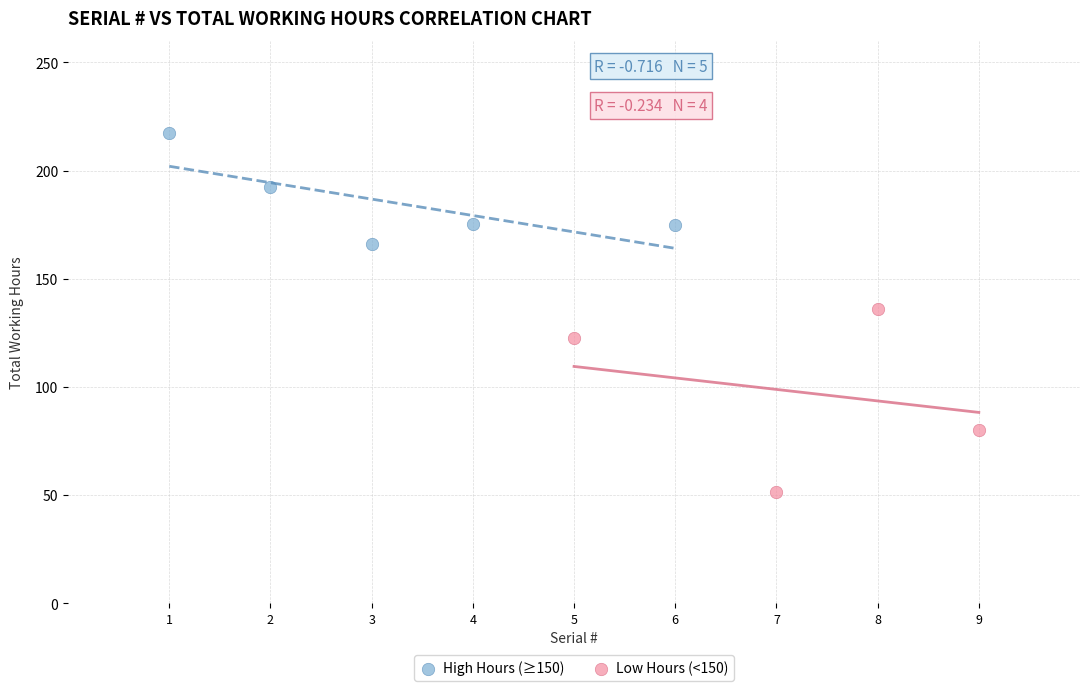

Which series has the widest spread of Y values?

Low Hours (<150)